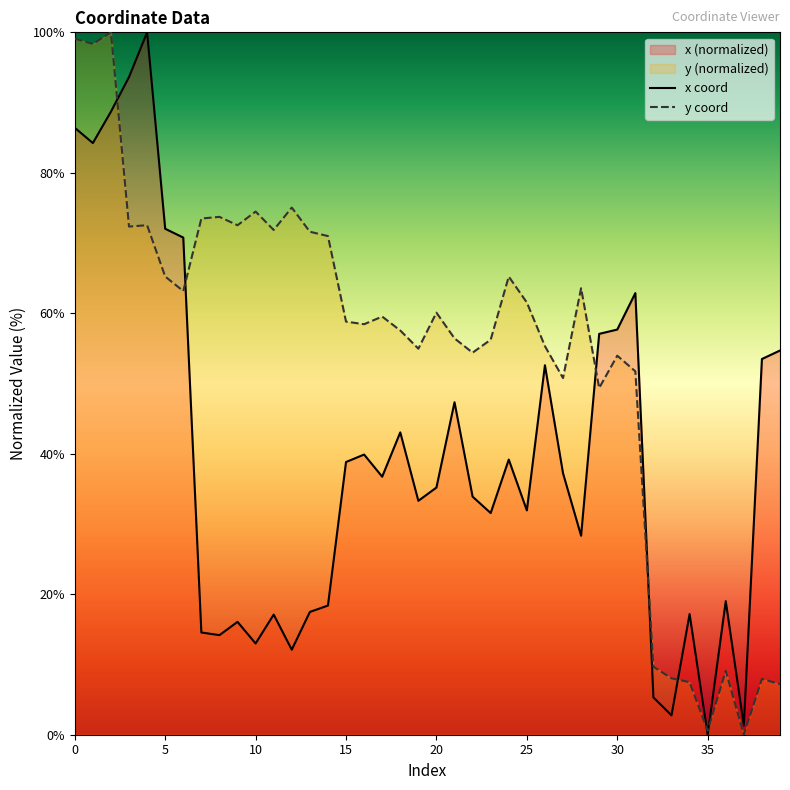

How many times do y coord and x coord cross each other?

7